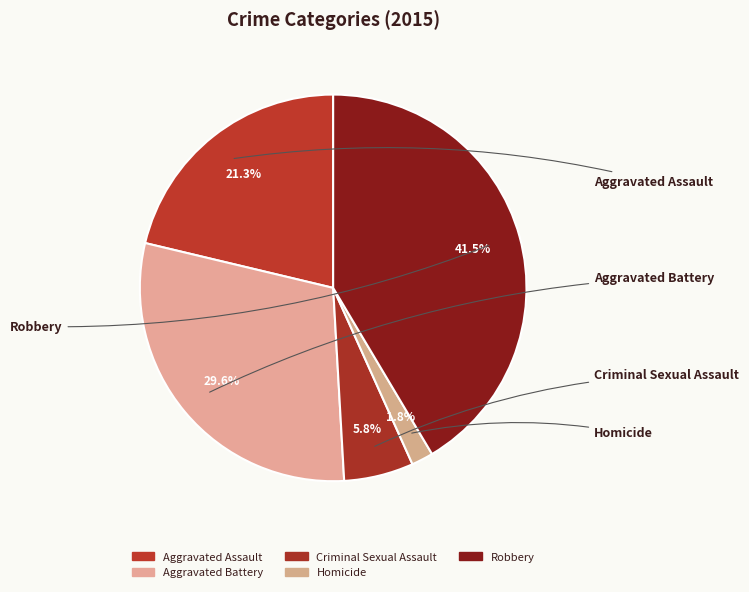

Count the number of slices in the pie.

5